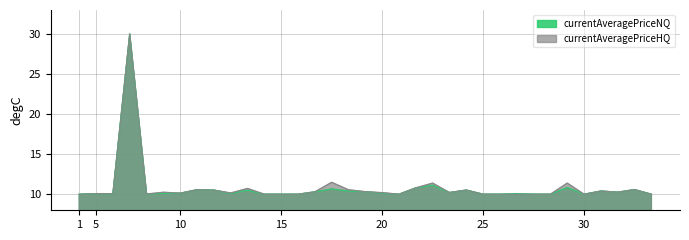

What is the sum of the currentAveragePriceHQ values at 30 and 1?

20.0